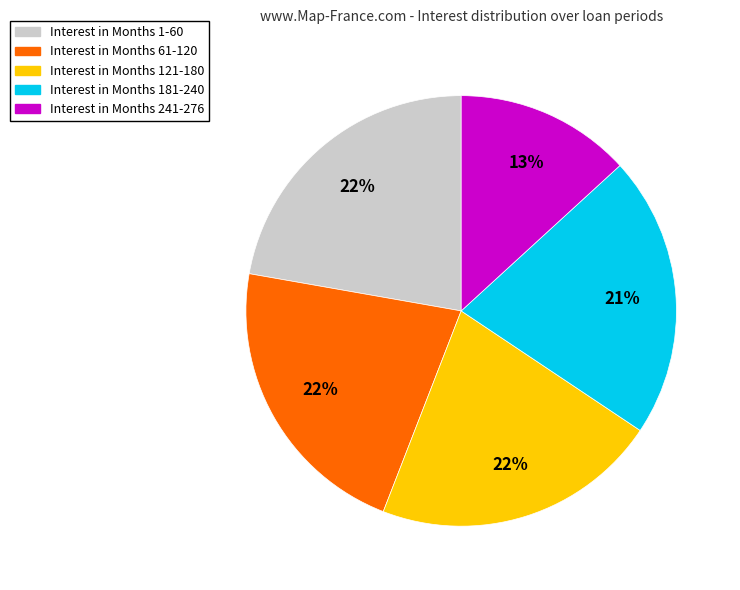

Does any single category account for the majority?

No